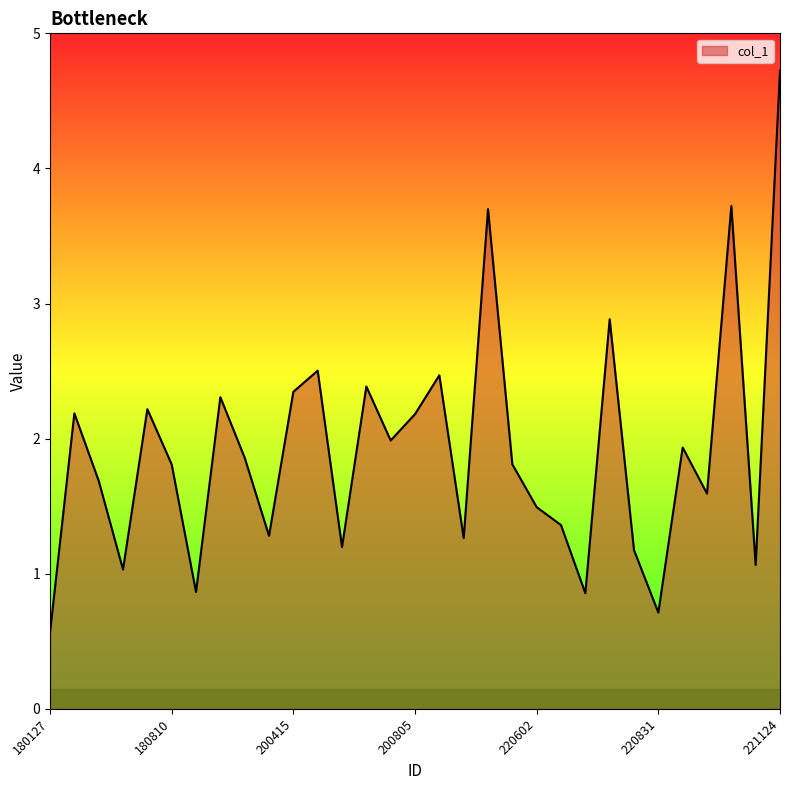

What is the smallest value displayed?

0.6